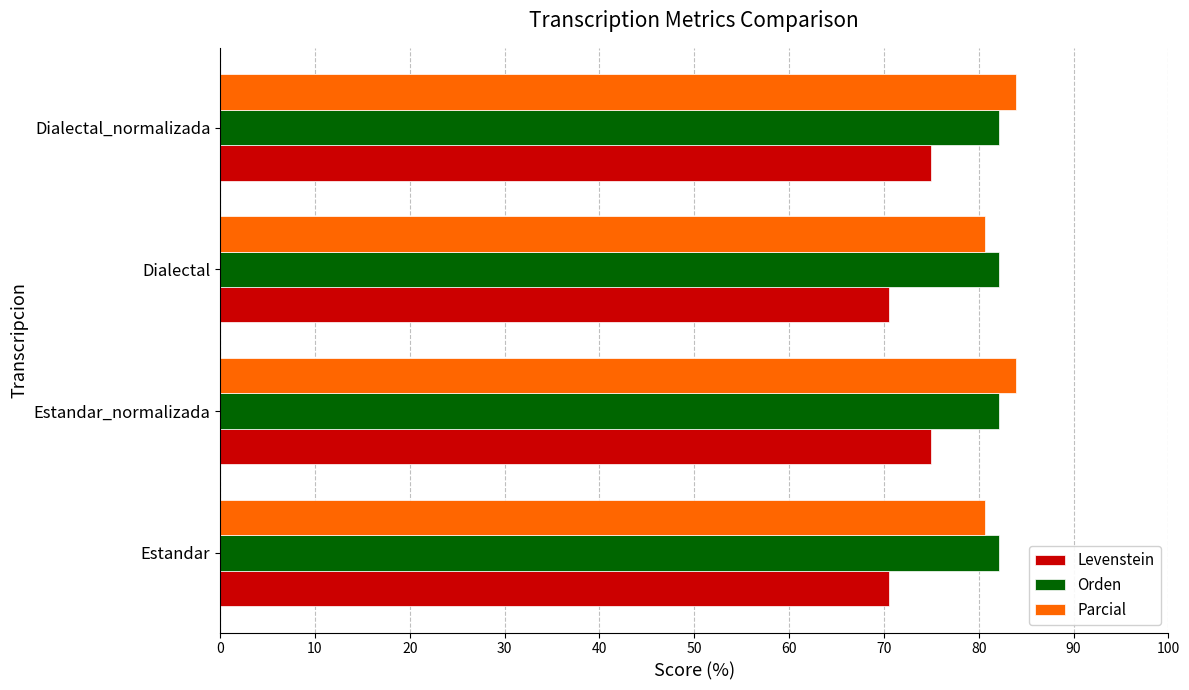

The value of Parcial at Estandar is 123.6. True or false?

False